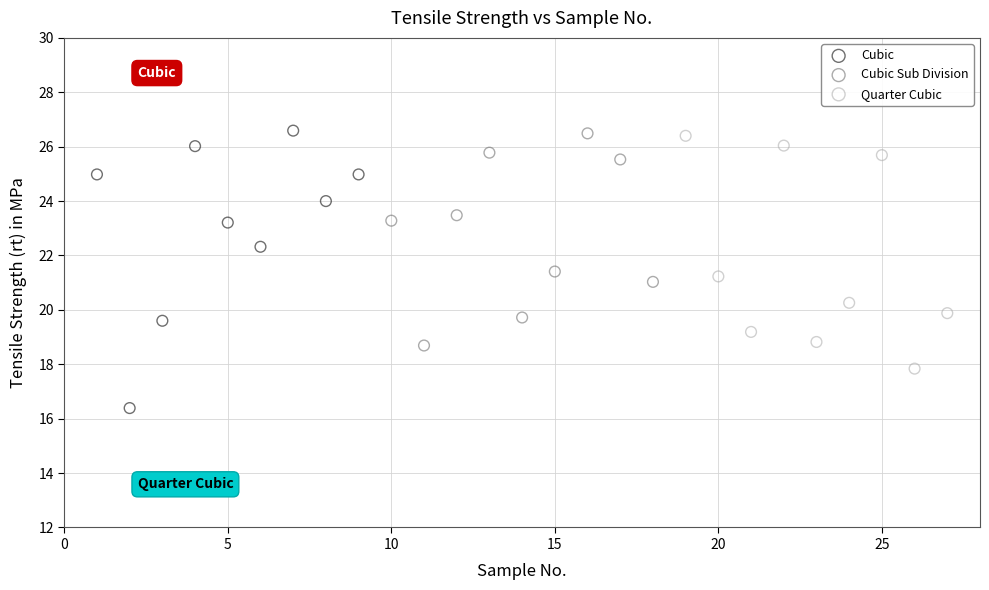

Which series has the widest spread of Y values?

Cubic